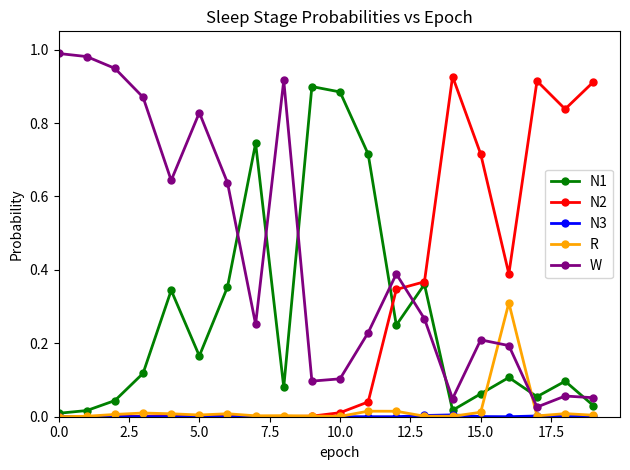

Count the number of data series in this chart.

5